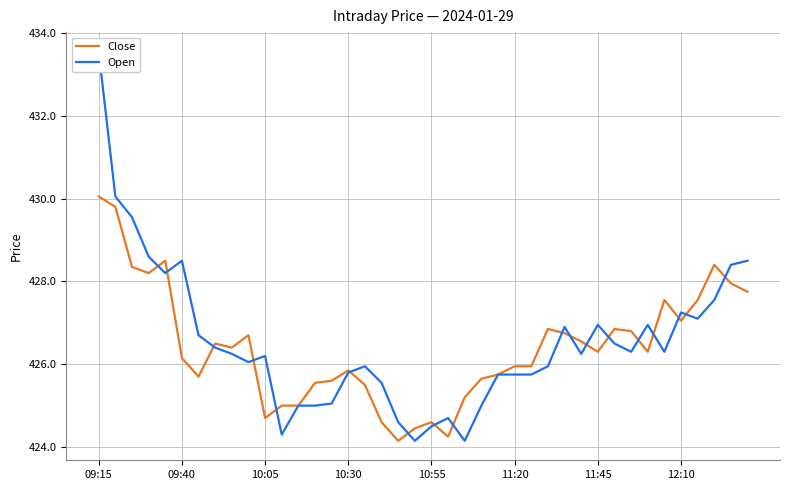

List the series in order of their peak value, lowest first.

Close, Open